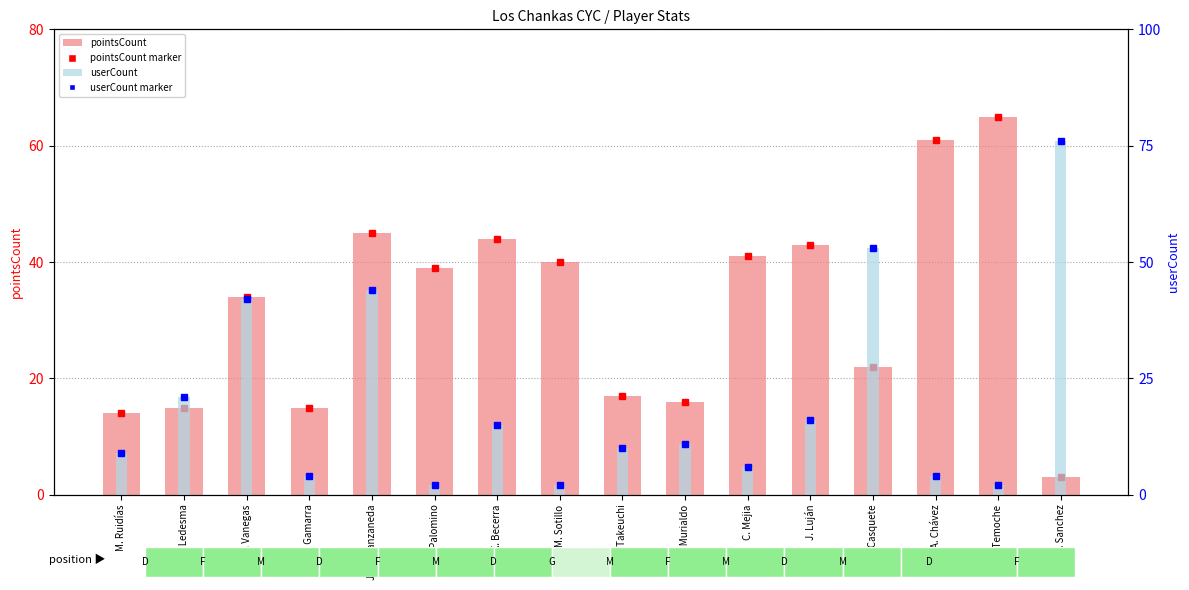

How many data points does each series have?

16